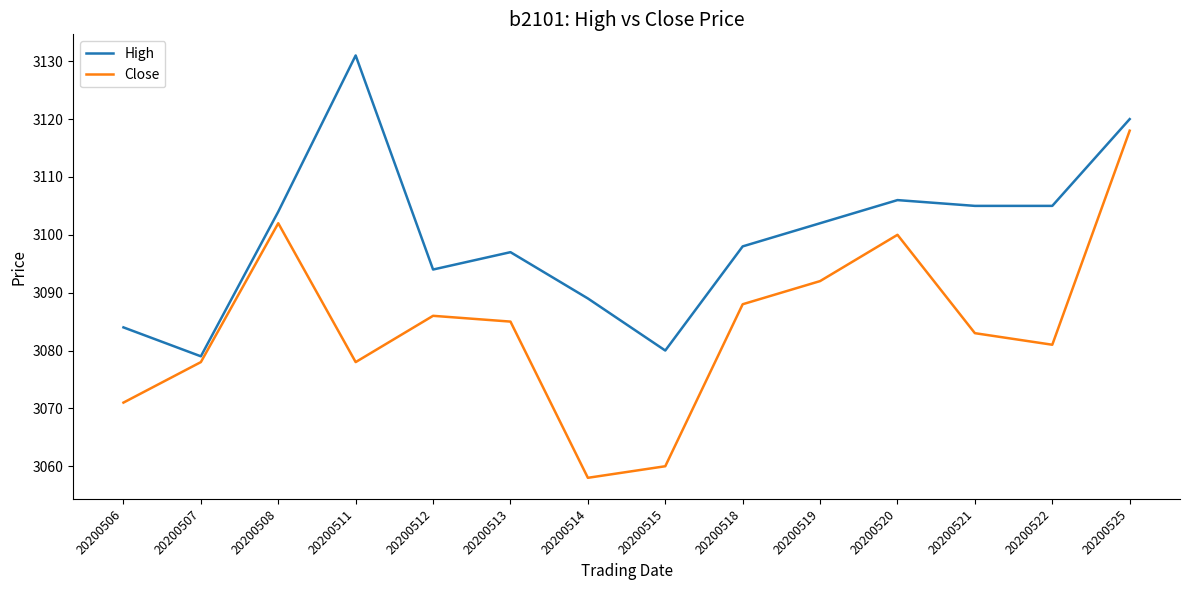

Between 20200512 and 20200514, which series saw the biggest shift?

Close